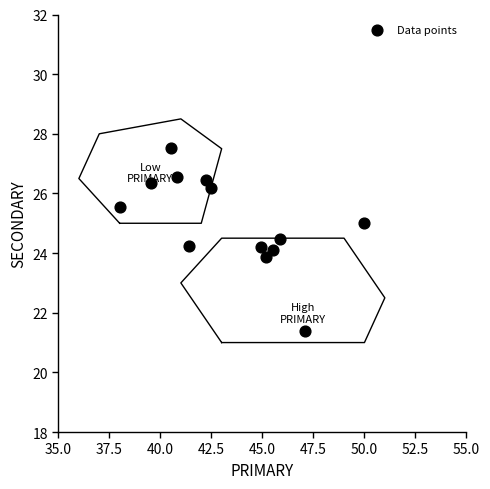

What is the range of X values (max minus min)?

12.0